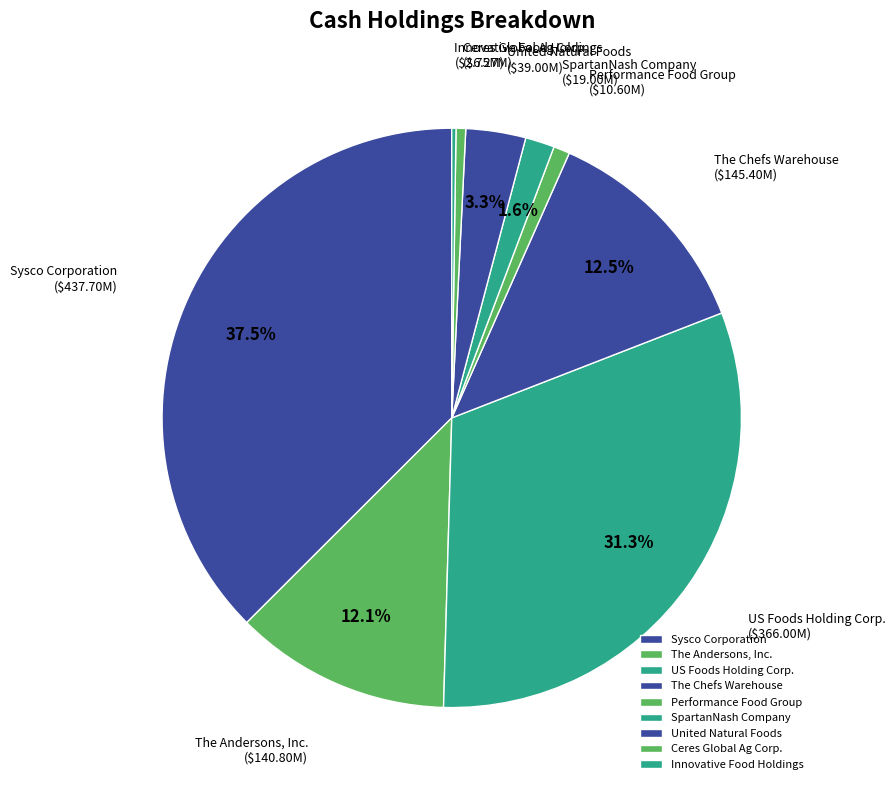

Which category has the biggest portion of the pie?

Sysco Corporation